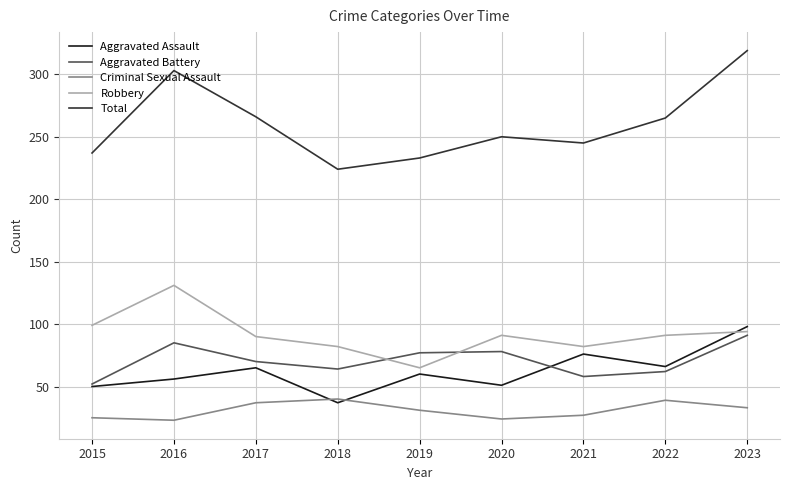

The Total series shows 50 at 2015. True or false?

False